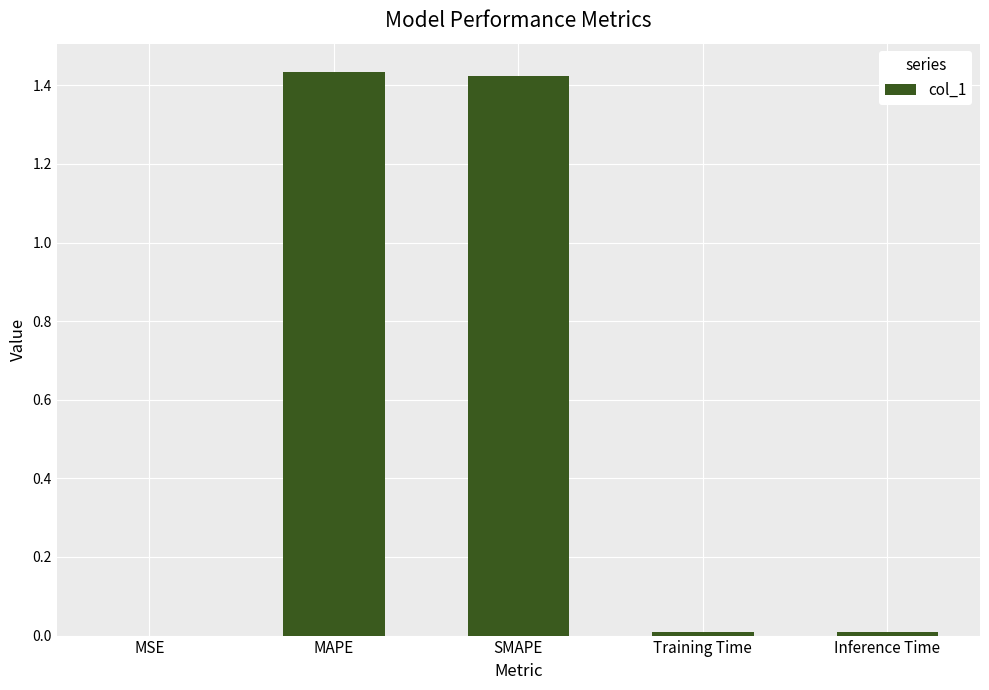

What is the sum of all values?

2.9